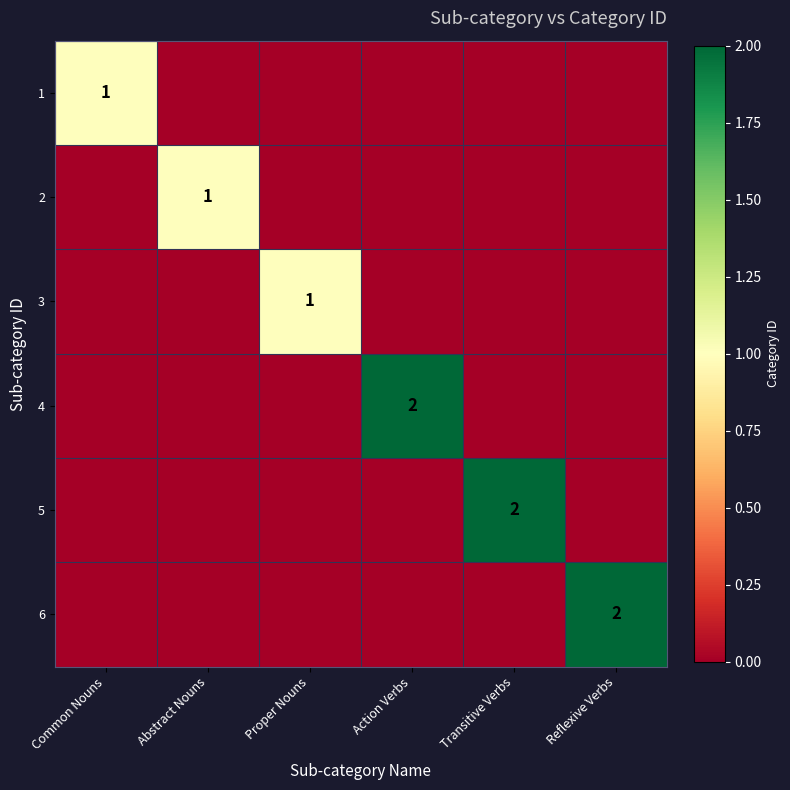

Which label corresponds to the smallest value in the chart?

Abstract Nouns